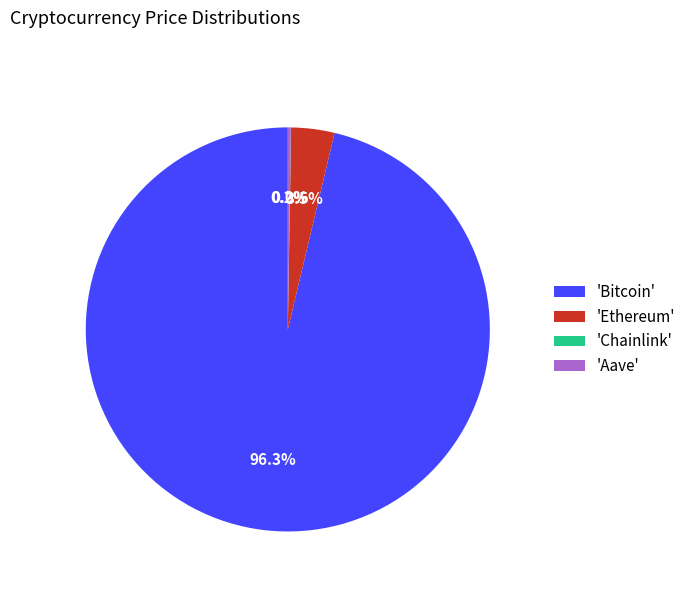

What is the largest slice in the pie chart?

'Bitcoin'